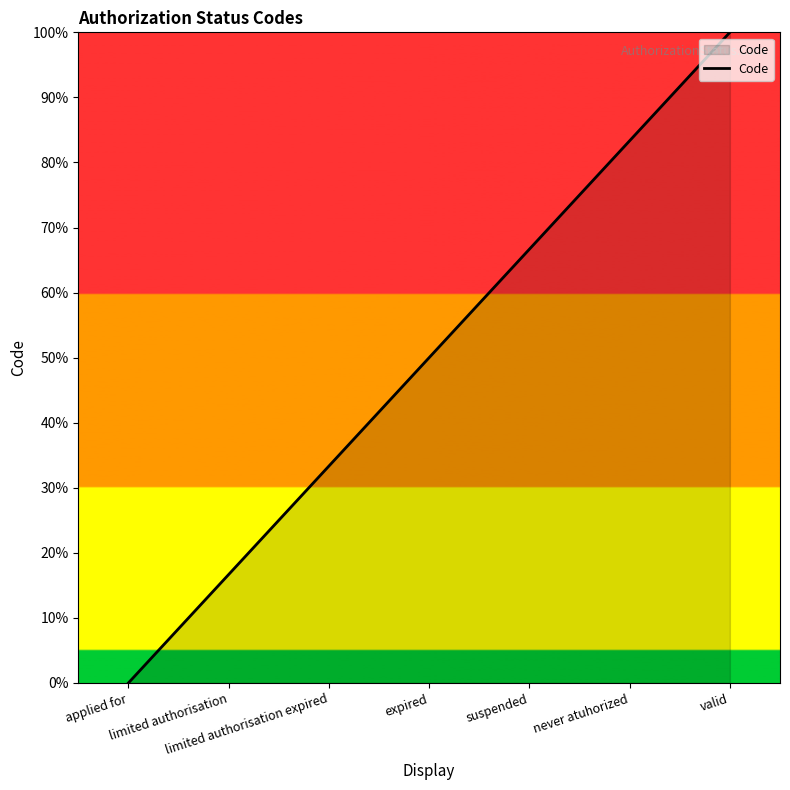

At which label is the value closest to 50?

expired